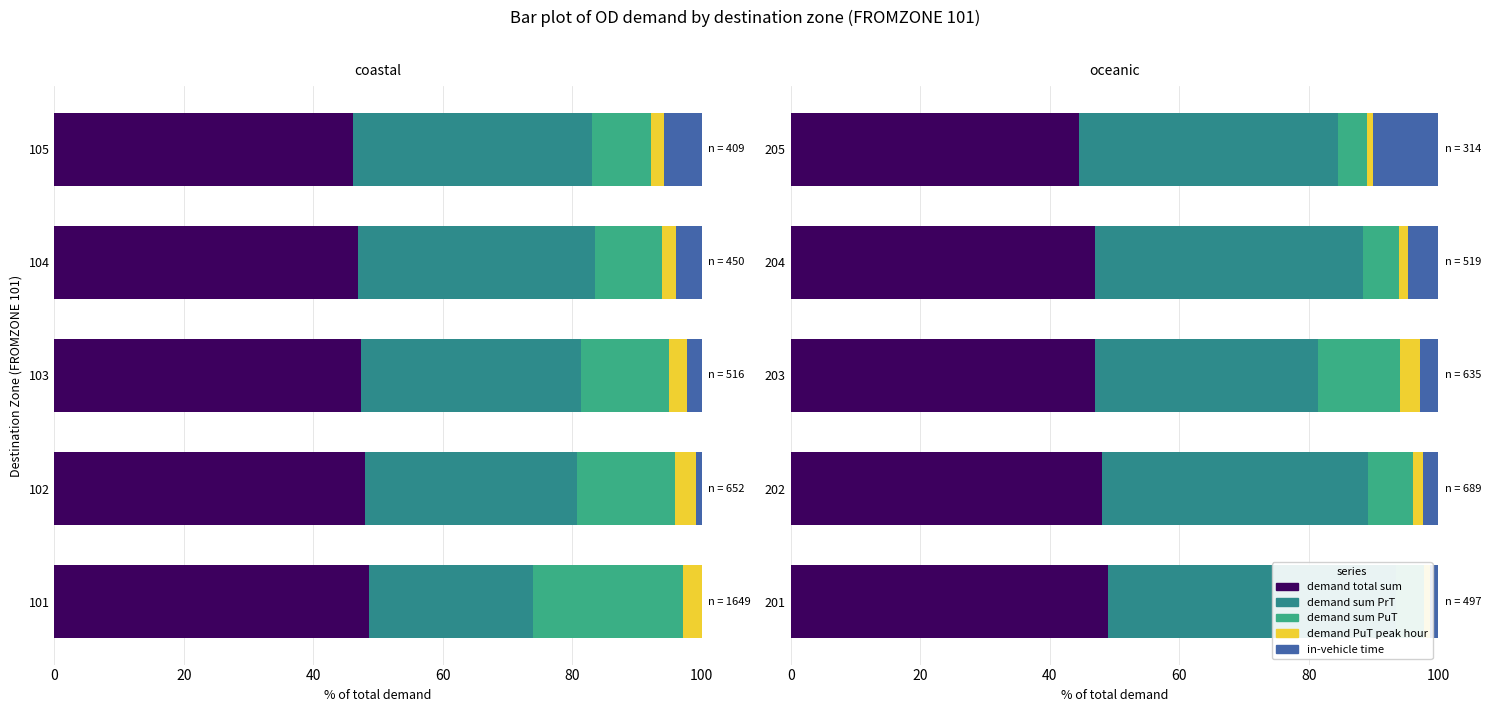

What is the sum of the demand sum PuT values at 201 and 205?

8.8